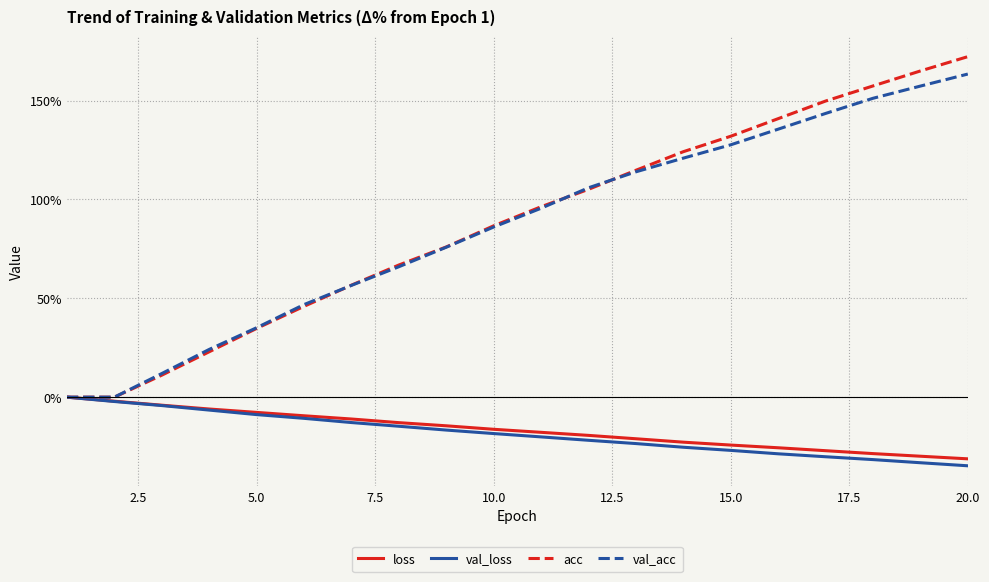

What is the highest value of the val_acc series?

163.4